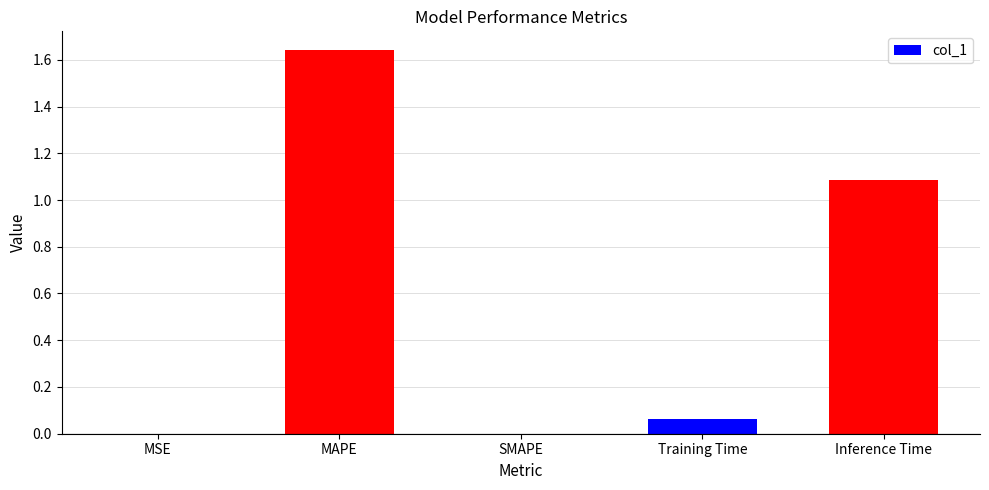

Count the number of categories in the chart.

5